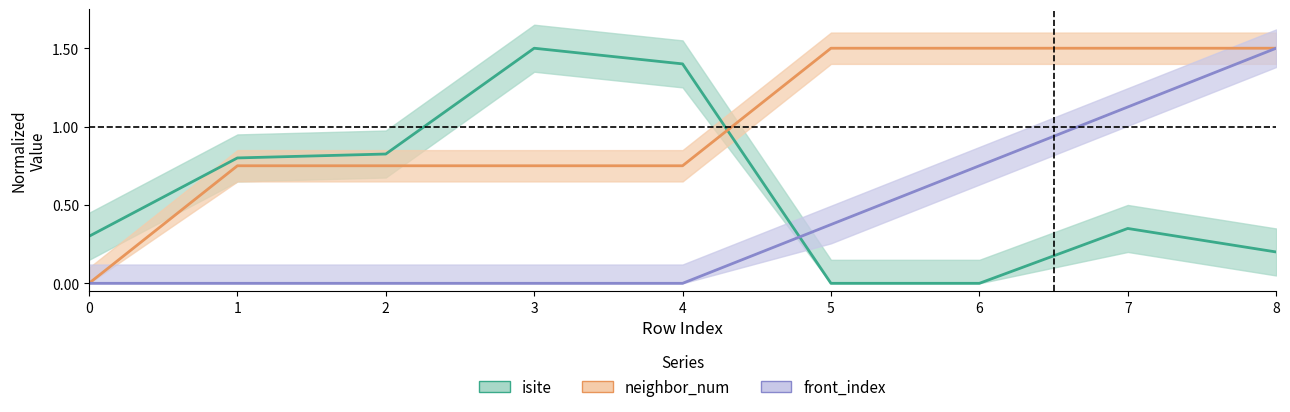

How many data points does each series have?

9